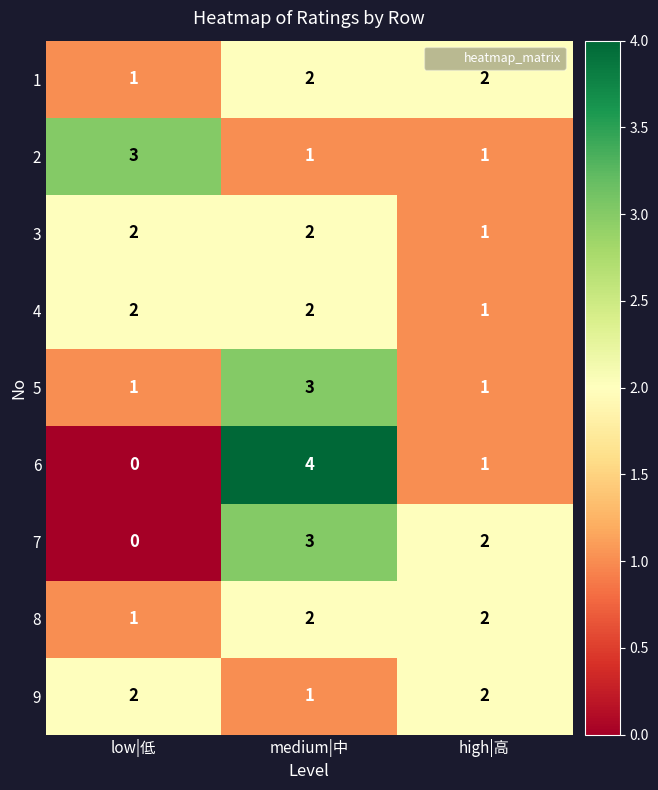

What is the spread (max minus min) of values at low|低?

3